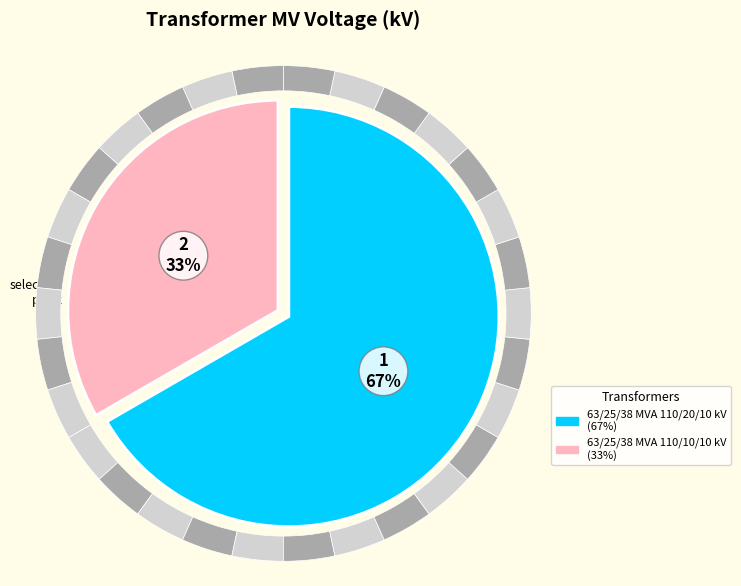

Which slice is the largest?

63/25/38 MVA 110/20/10 kV